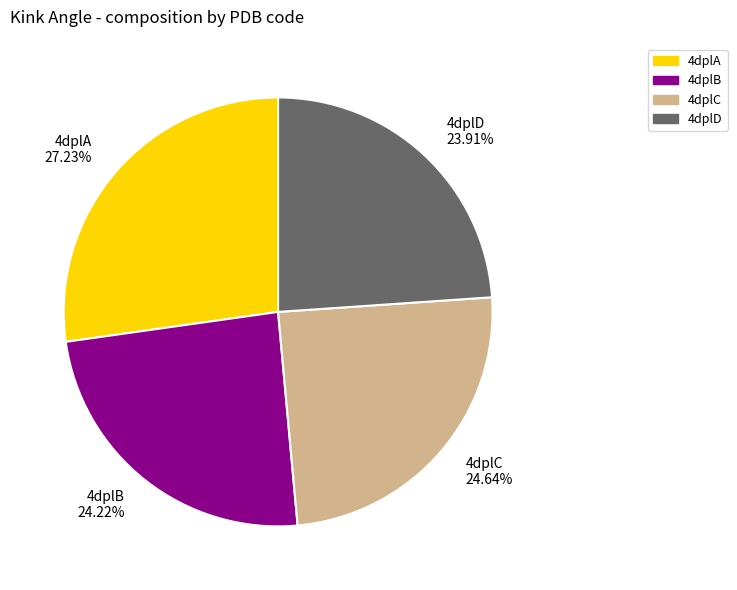

What is the total percentage of 4dplD and 4dplC?

48.5%